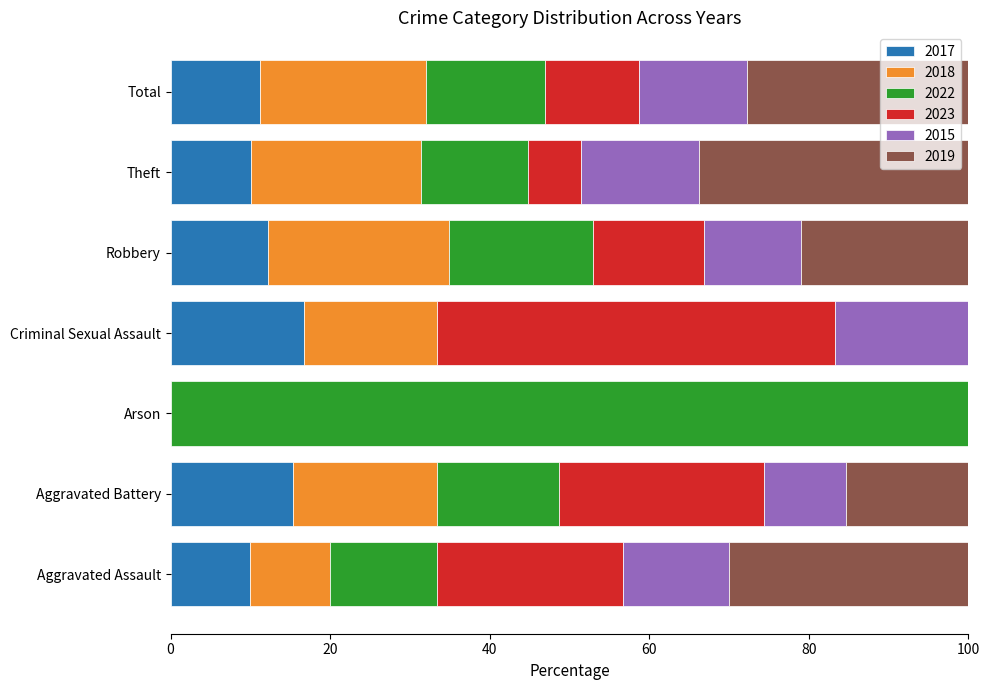

Count the number of categories in the chart.

7